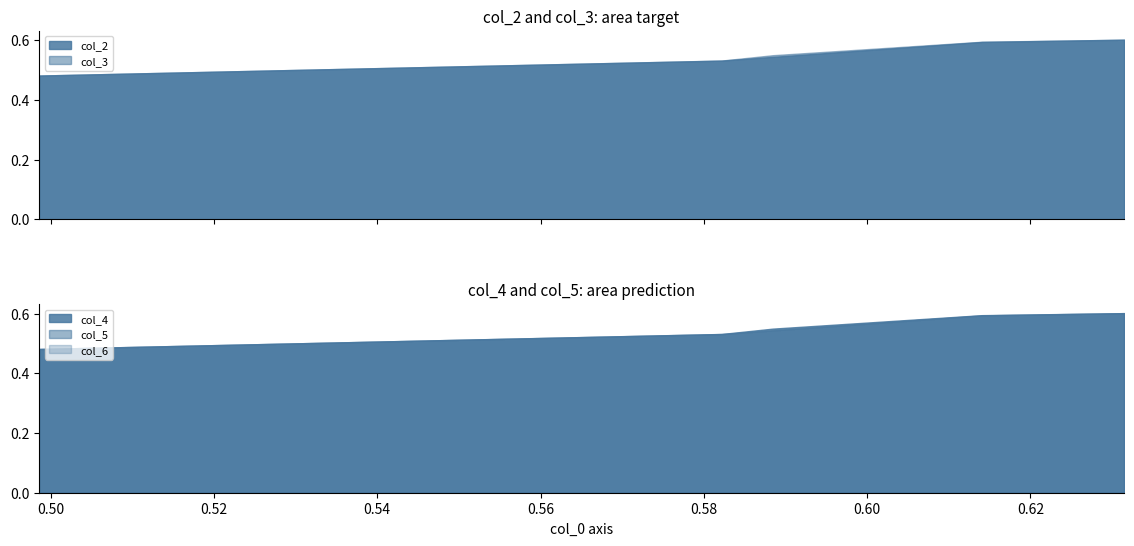

Count the number of data series in this chart.

5